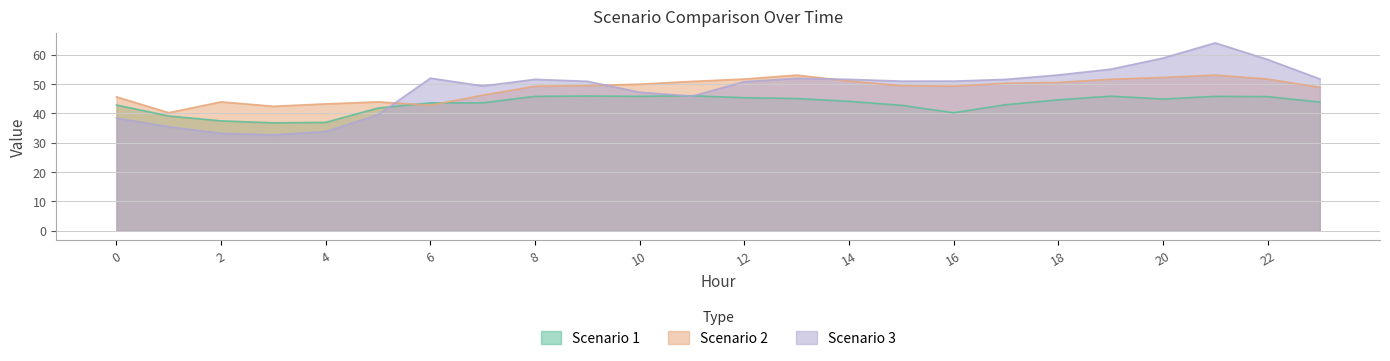

At which label is Scenario 2 closest to 46?

7